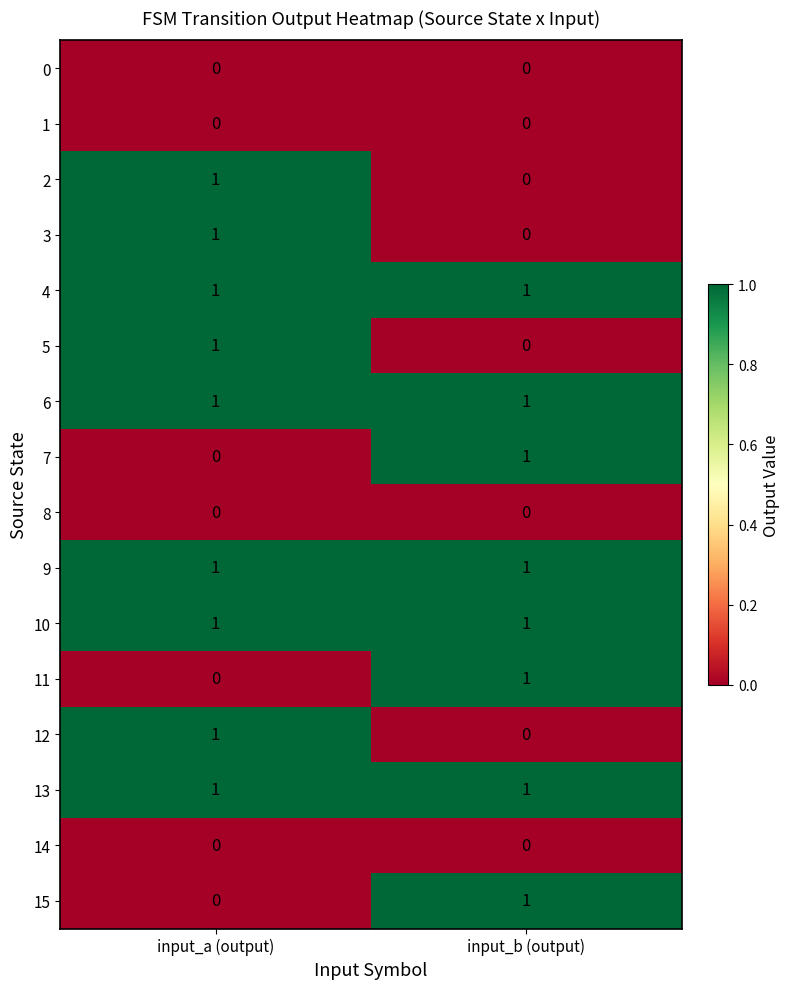

The value of 4 at input_a (output) is 1. True or false?

True